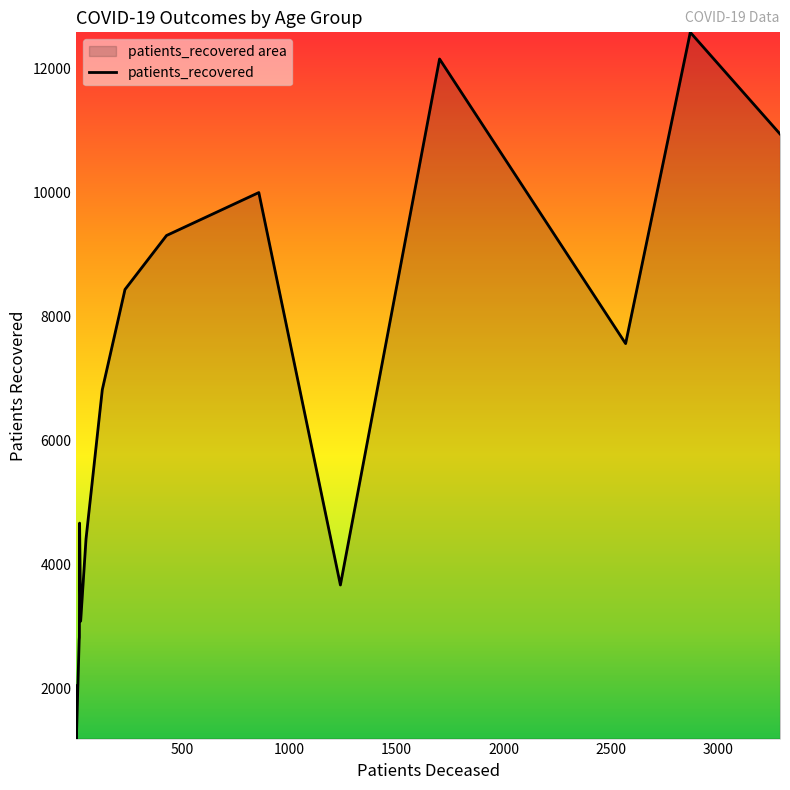

What is the difference between the maximum and minimum values?

11395